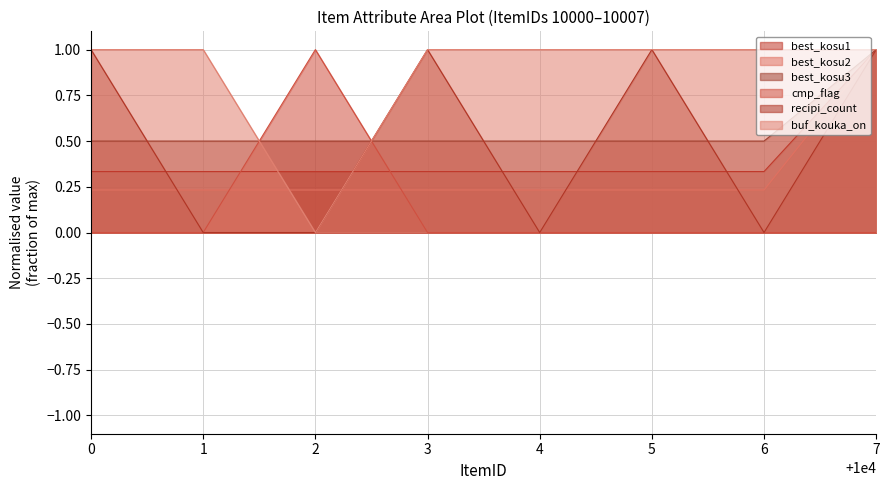

What is the sum of all best_kosu3 values?

4.5